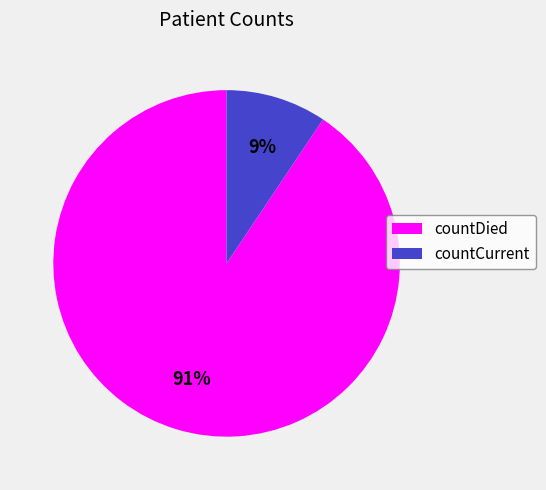

Count the number of slices in the pie.

2